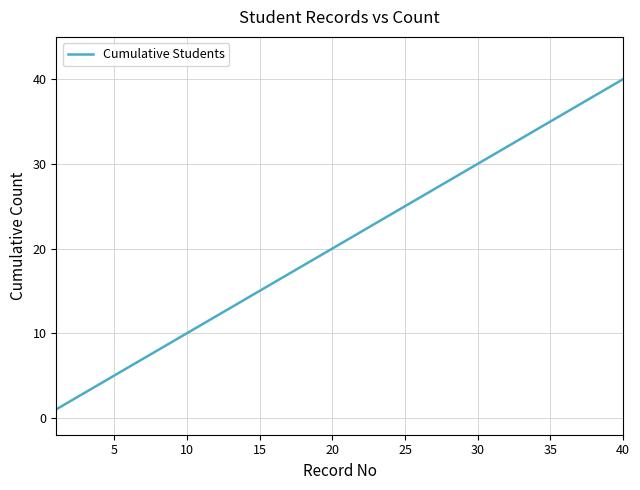

Reading left to right, extract all data points from this chart.

1	2	3	4	5	6	7	8	9	10	11	12	13	14	15	16	17	18	19	20	21	22	23	24	25	26	27	28	29	30	31	32	33	34	35	36	37	38	39	40